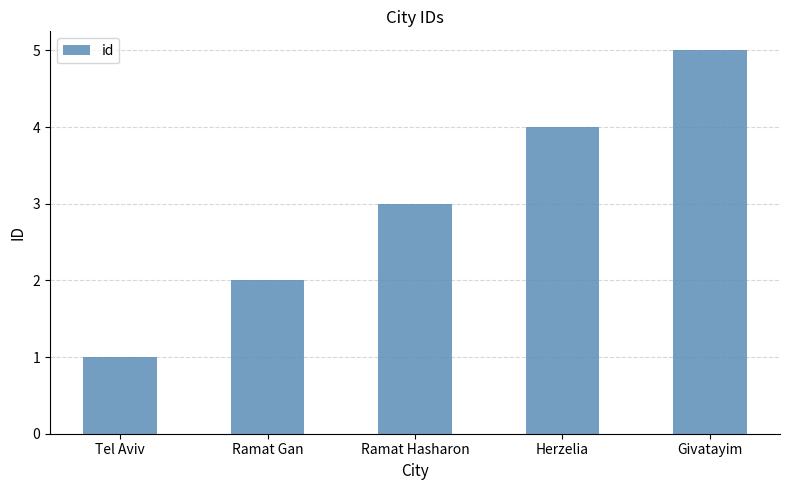

What is the ratio of the value at Givatayim to the value at Ramat Hasharon?

1.7